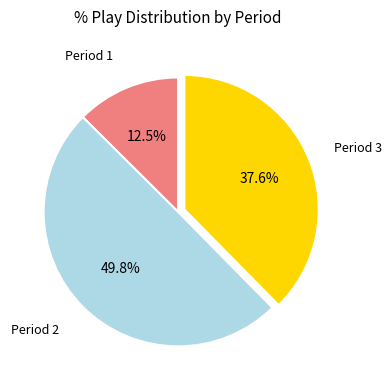

How many slices are in this pie chart?

3